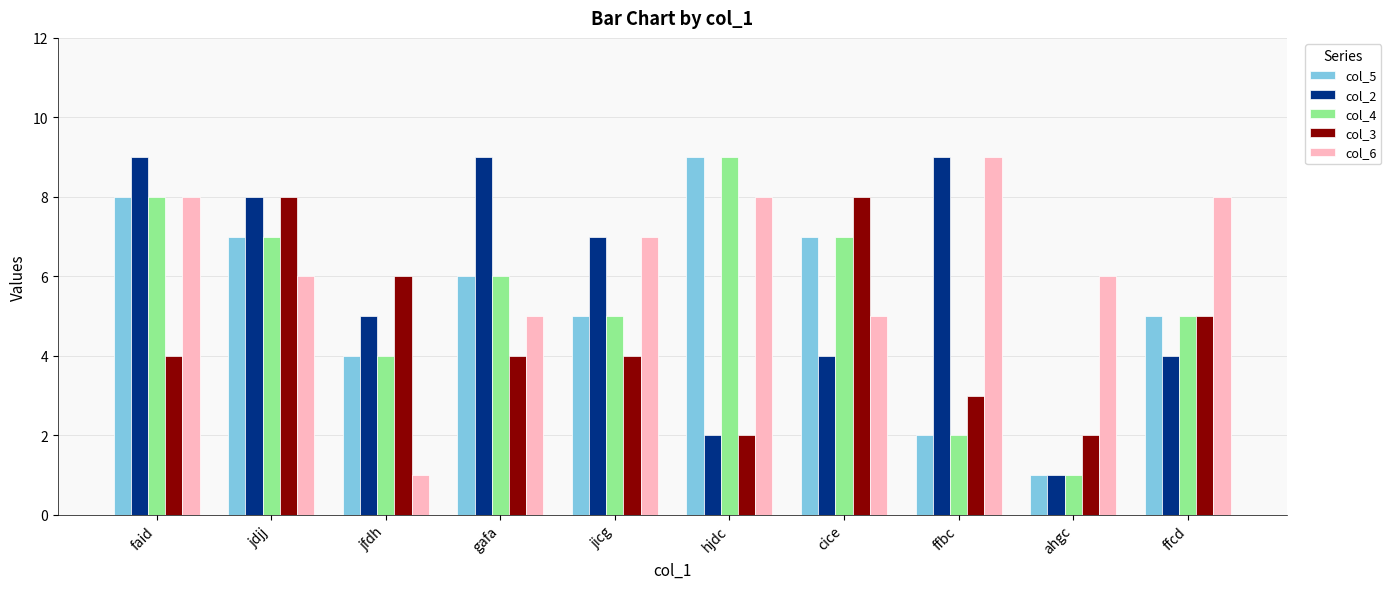

What is the maximum value shown in the chart?

9